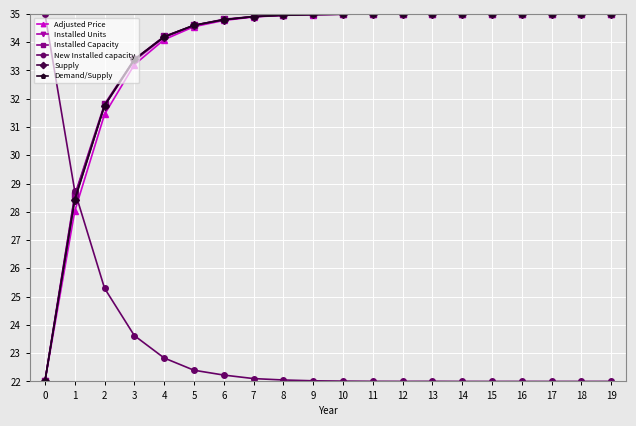

True or false: Installed Capacity has more than 1 interior local peaks.

False